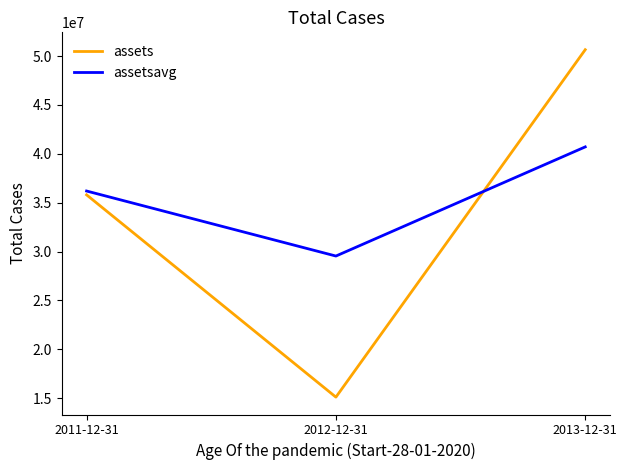

Reading left to right, list all the values displayed in this chart.

assets: 35806000	15115000	50652000
assetsavg: 36198000	29547000	40711000